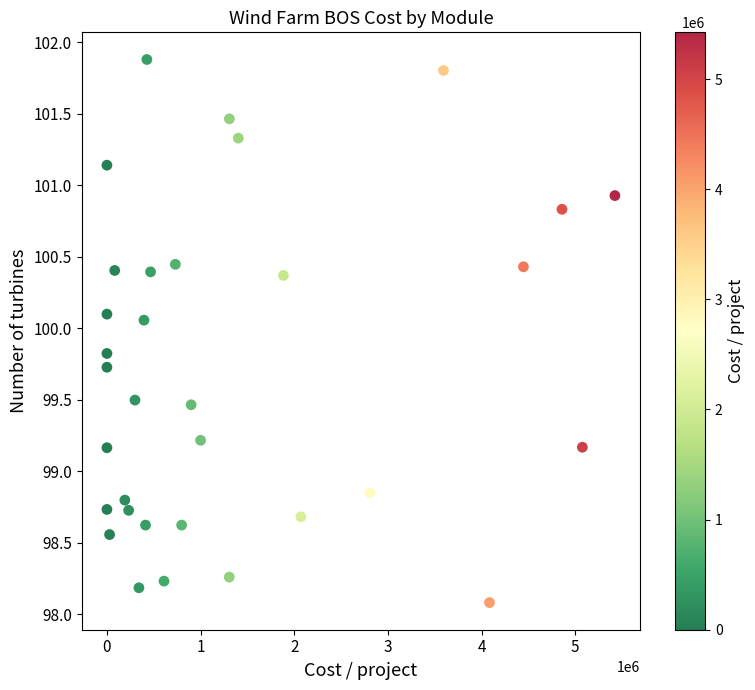

What is the range of X values (max minus min)?

5424241.1